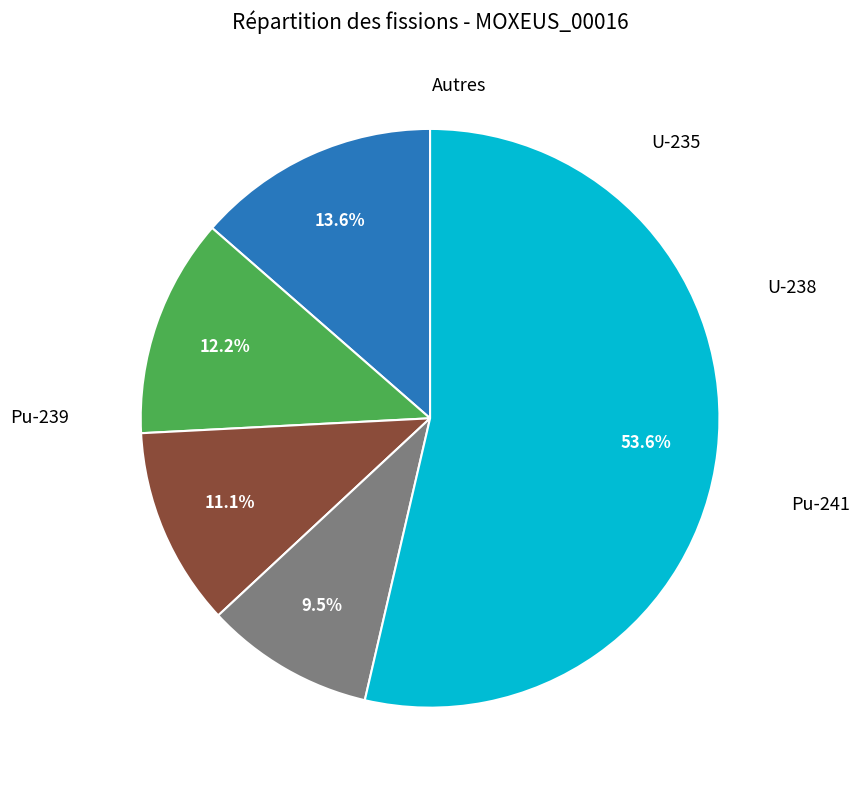

Is there a majority slice in this chart?

Yes